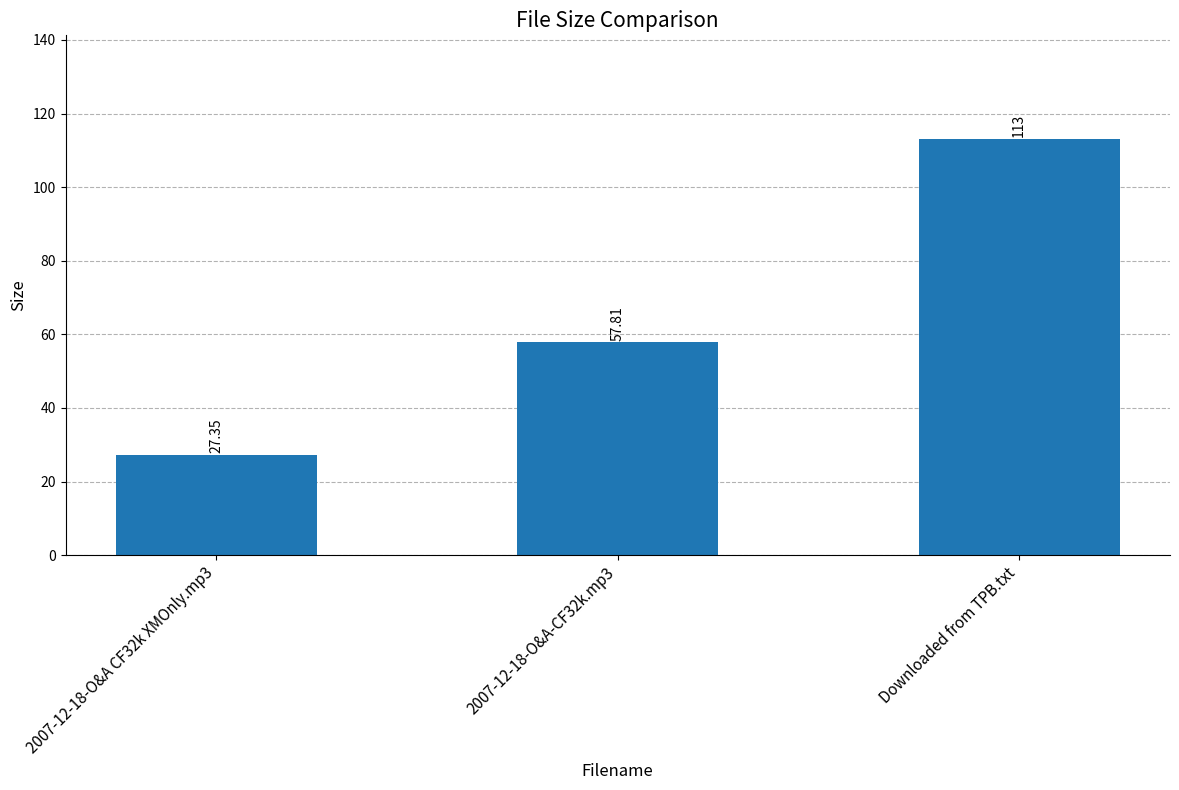

How many distinct data groups are displayed?

1